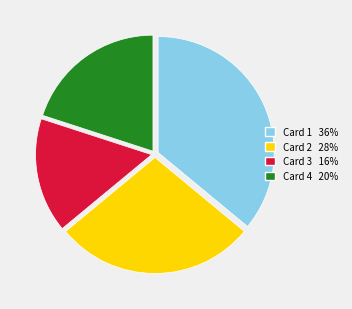

Which category has the smallest portion of the pie?

Card 3